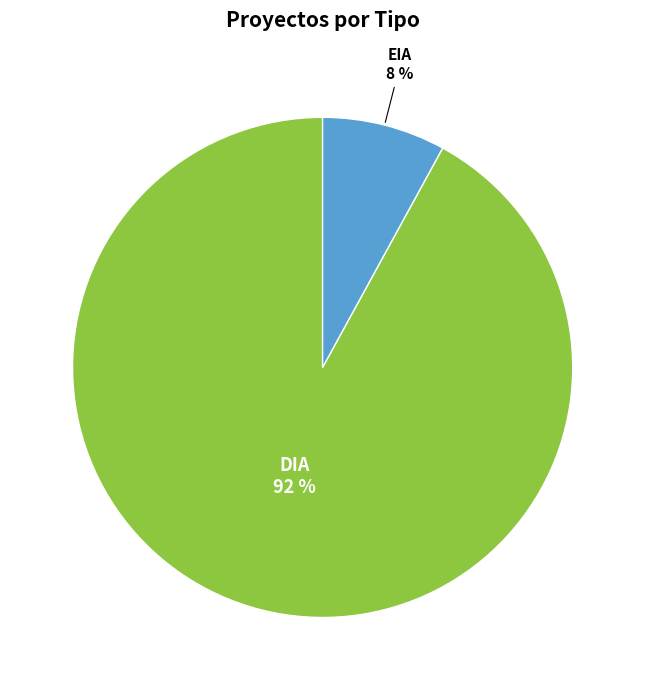

To the nearest percent, what is the average slice percentage?

50%